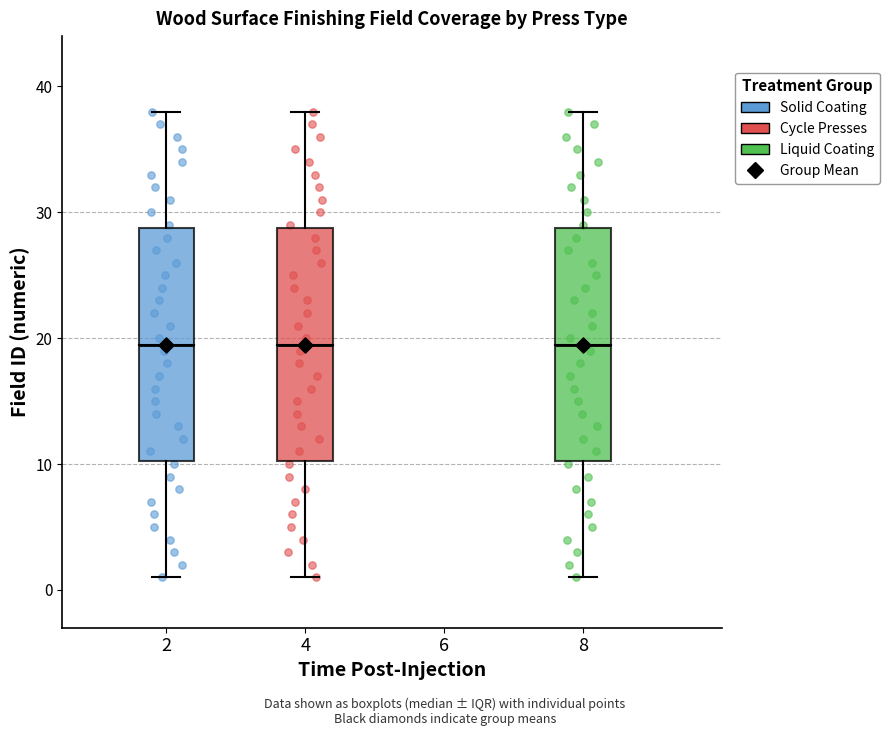

Where does the upper whisker of the box at x = 8 end on the y-axis? The values are not printed on the chart, so give them approximately, as read against the axis.

38